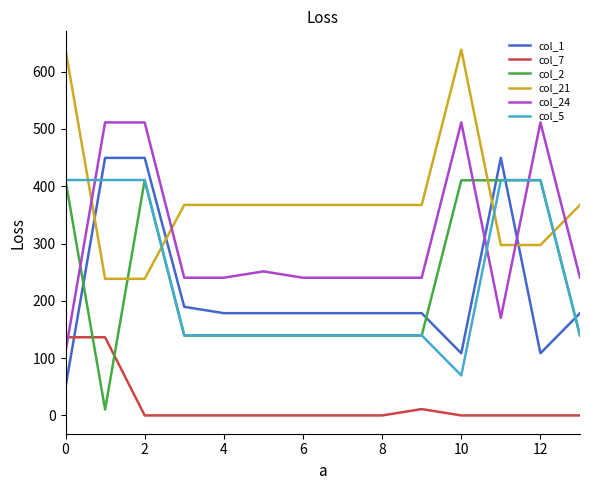

What is the average value of the col_7 series?

20.3